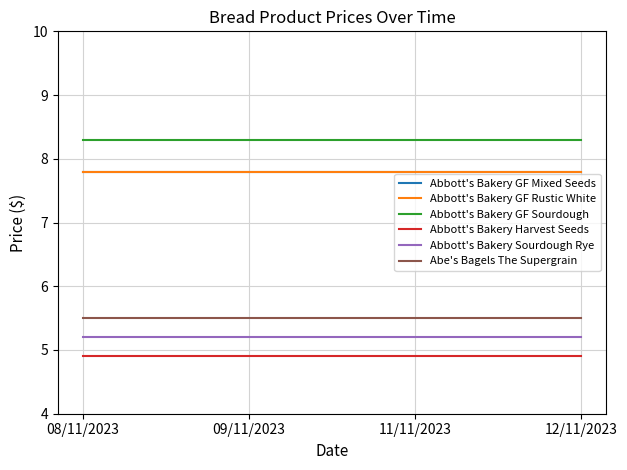

List the series in order of their peak value, lowest first.

Abbott's Bakery Harvest Seeds, Abbott's Bakery Sourdough Rye, Abe's Bagels The Supergrain, Abbott's Bakery GF Mixed Seeds, Abbott's Bakery GF Rustic White, Abbott's Bakery GF Sourdough